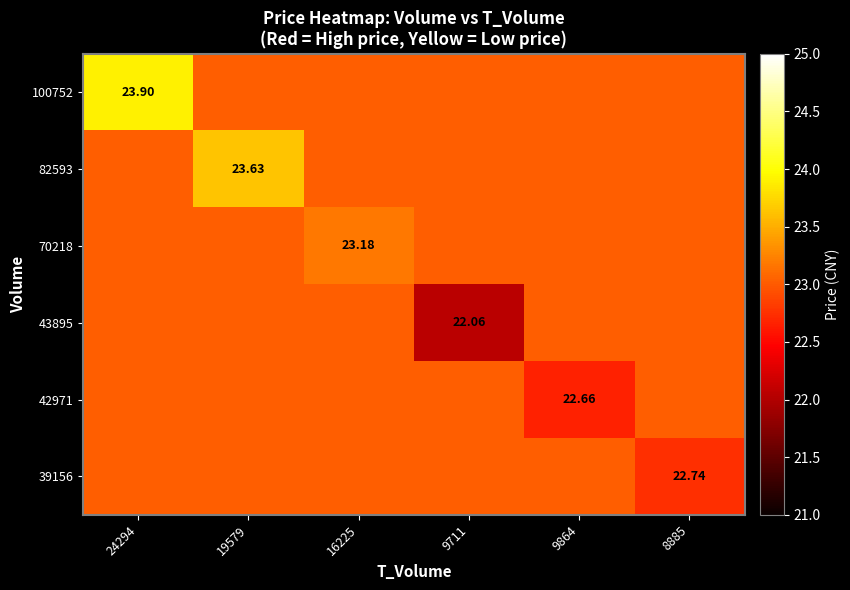

Which series has the largest total across all categories?

100752